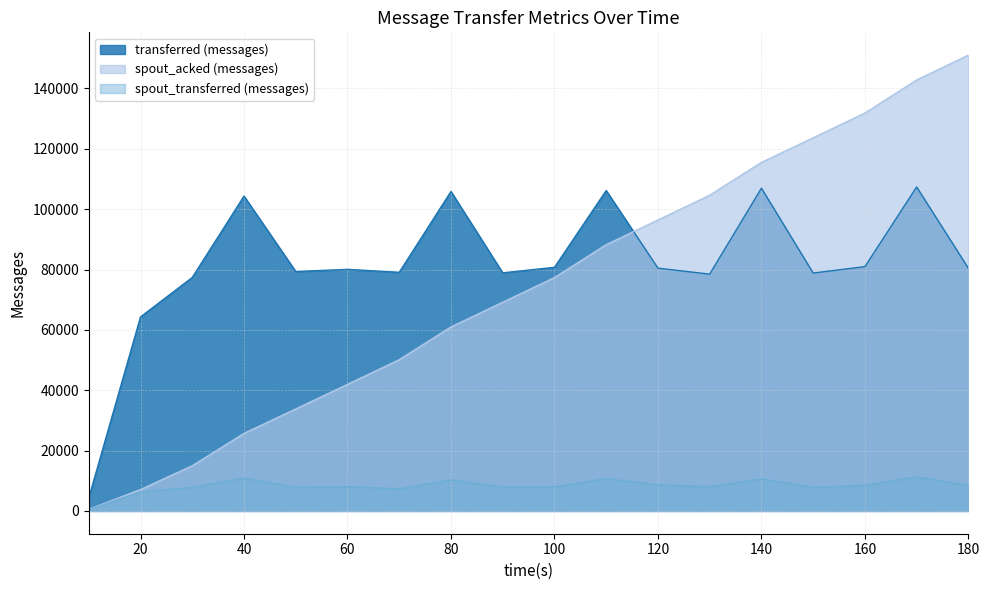

Reading left to right, what are all the values shown in this chart?

transferred (messages): 4320	64300	77380	104340	79340	80060	79080	105880	78900	80740	106180	80460	78480	106960	78840	80960	107360	80400
spout_acked (messages): 520	7080	14980	25700	33800	41940	50120	60980	69160	77340	88240	96420	104620	115500	123660	131860	142820	151060
spout_transferred (messages): 380	6340	7800	10860	7800	8020	7320	10240	7920	8000	10680	8640	8020	10600	7800	8440	11300	8440